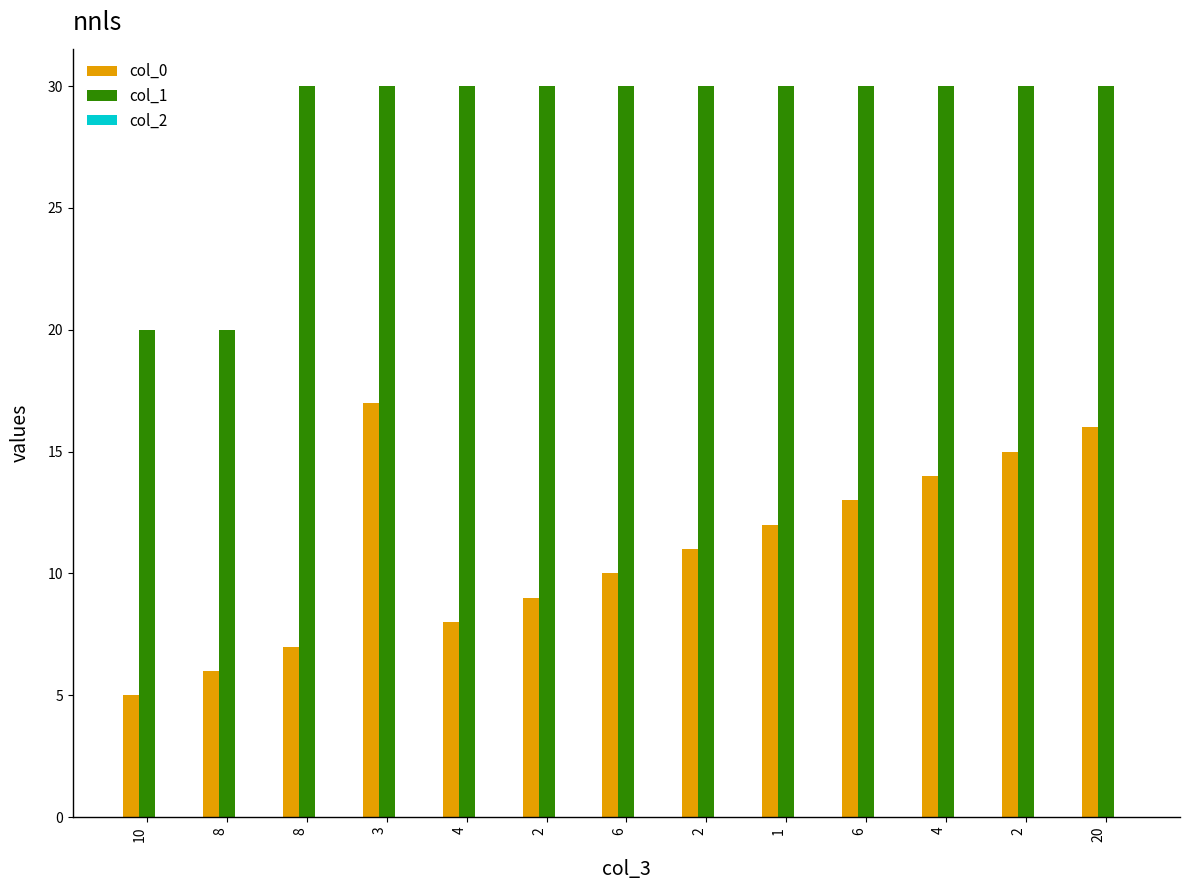

How many values in the col_0 series are below 11?

6